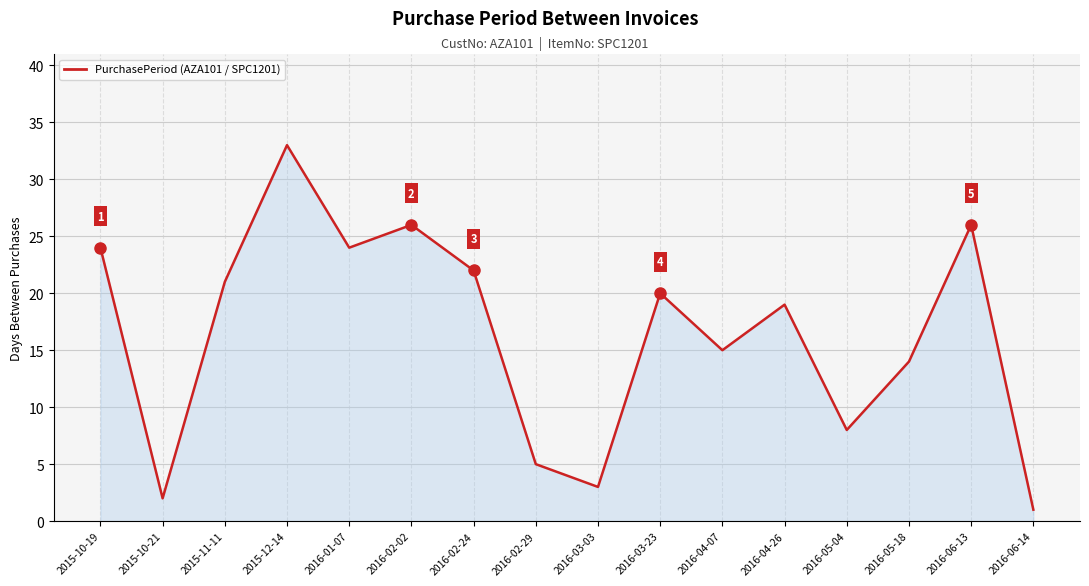

What is the change in value from 2015-11-11 to 2015-12-14?

+12